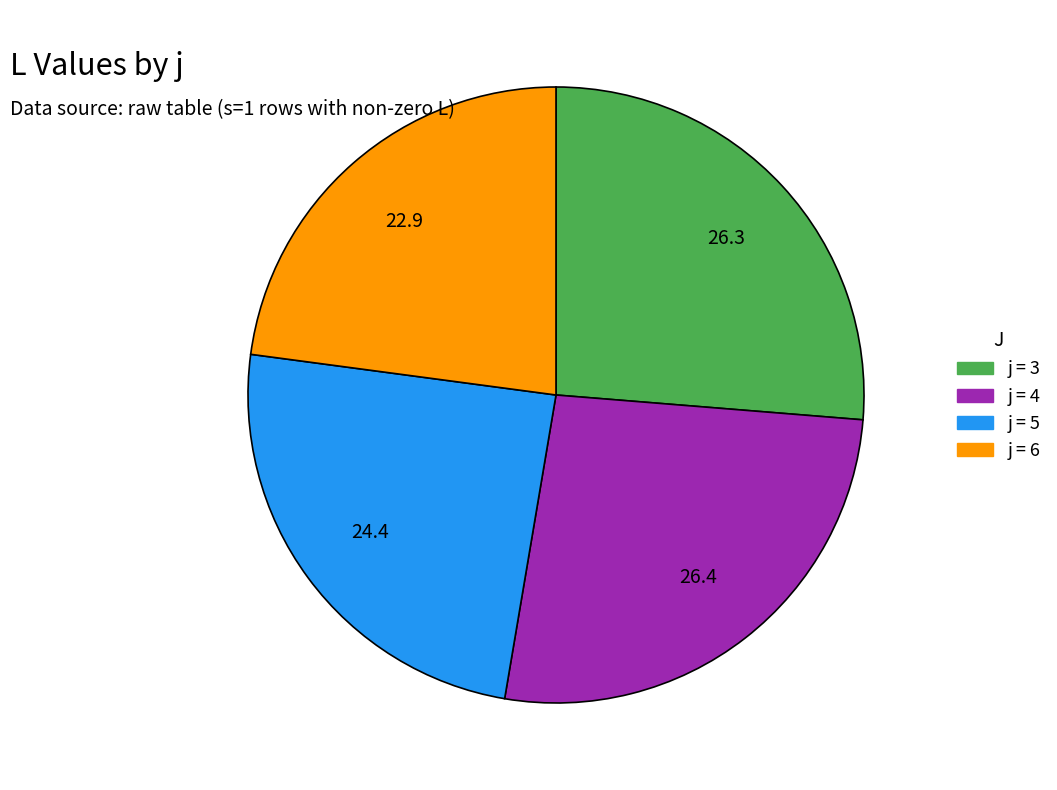

How many segments does this pie chart have?

4